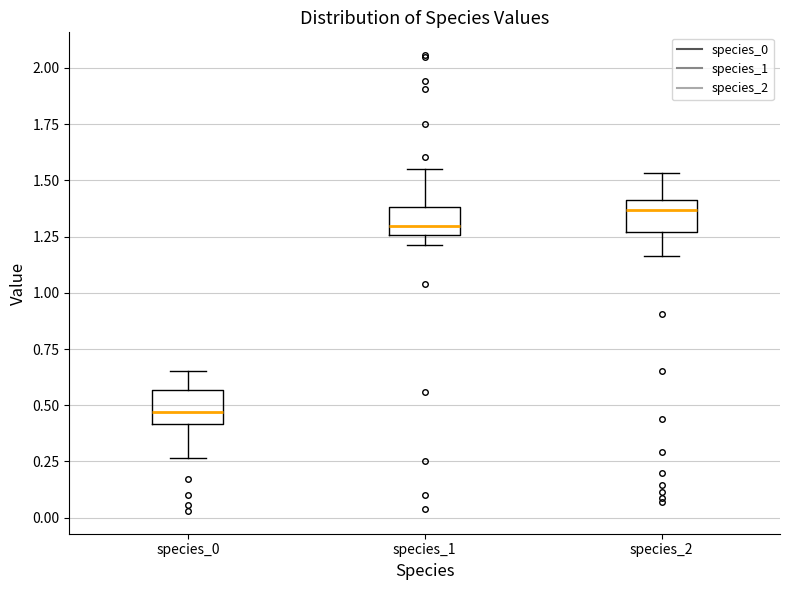

Reading left to right, transcribe this box plot: for each box, give where its median line is, the range the box spans, and where its two whiskers end, as read against the y-axis. The values are not printed on the chart, so give them approximately, as read against the axis.

species_0: median 0.45, box 0.40 to 0.55, whiskers 0.25 to 0.65
species_1: median 1.30, box 1.25 to 1.40, whiskers 1.20 to 1.55
species_2: median 1.35, box 1.25 to 1.40, whiskers 1.15 to 1.55